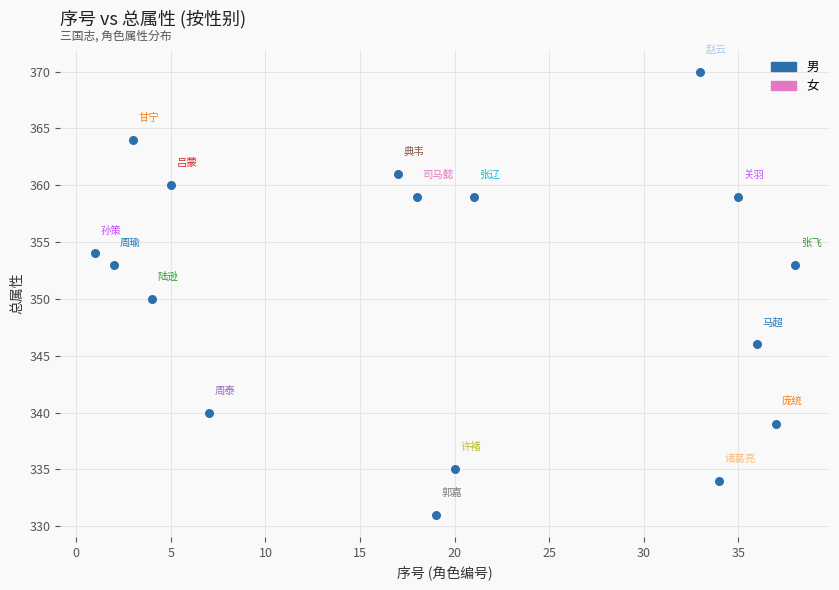

What is the range of X values (max minus min)?

37